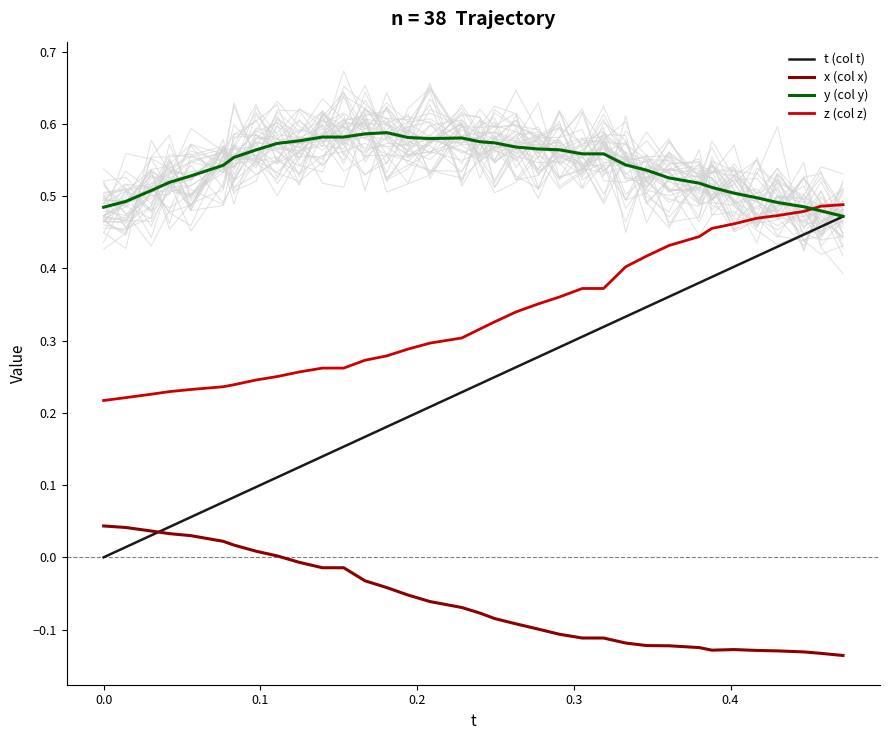

True or false: x (col x) and z (col z) cross at least once.

False